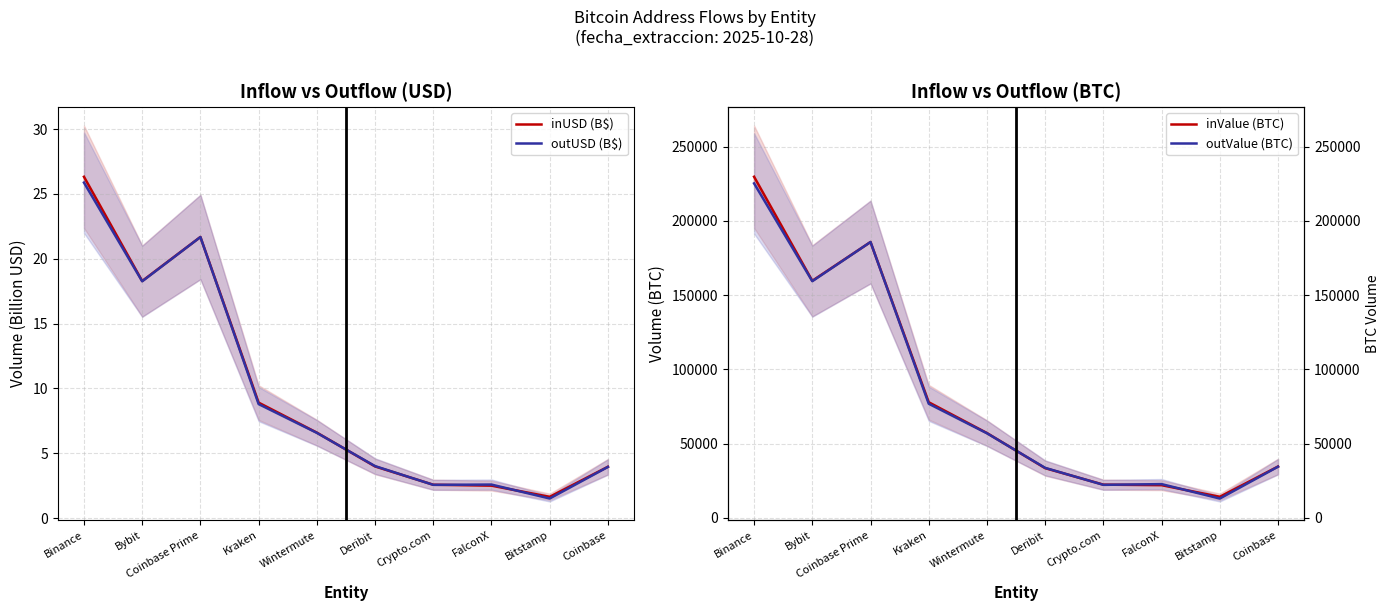

At which label does outUSD (B$) reach its minimum?

Bitstamp